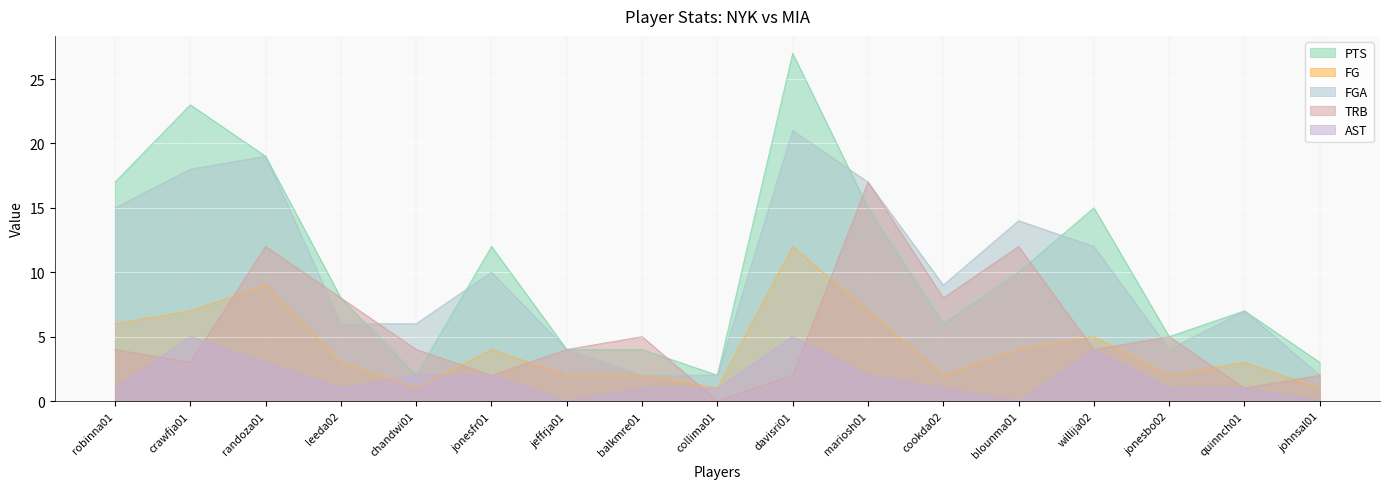

At which label does FG reach its peak?

davisri01